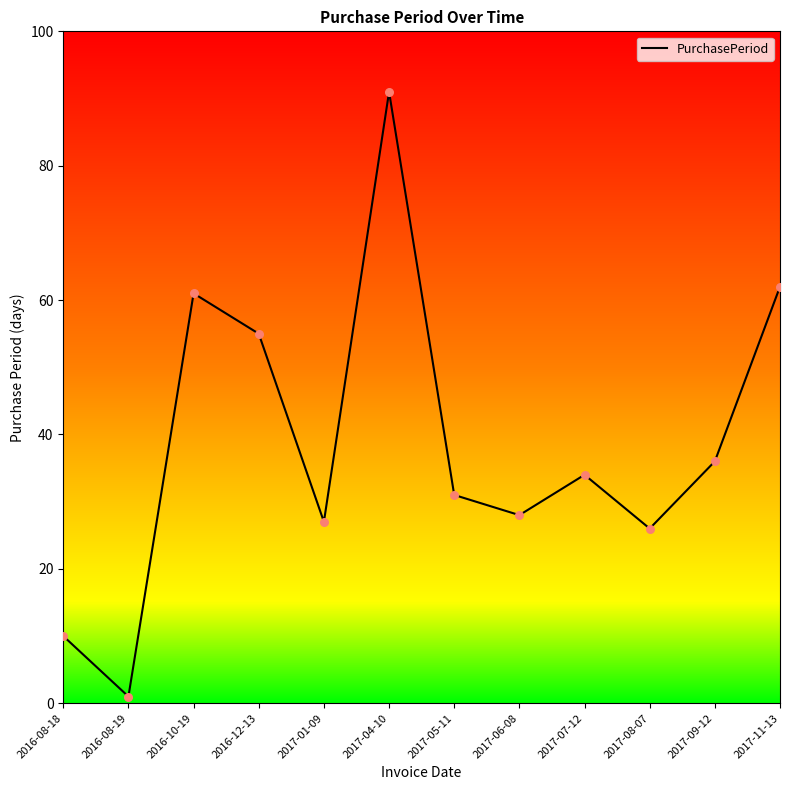

Which has a higher value, 2016-08-18 or 2017-07-12?

2017-07-12